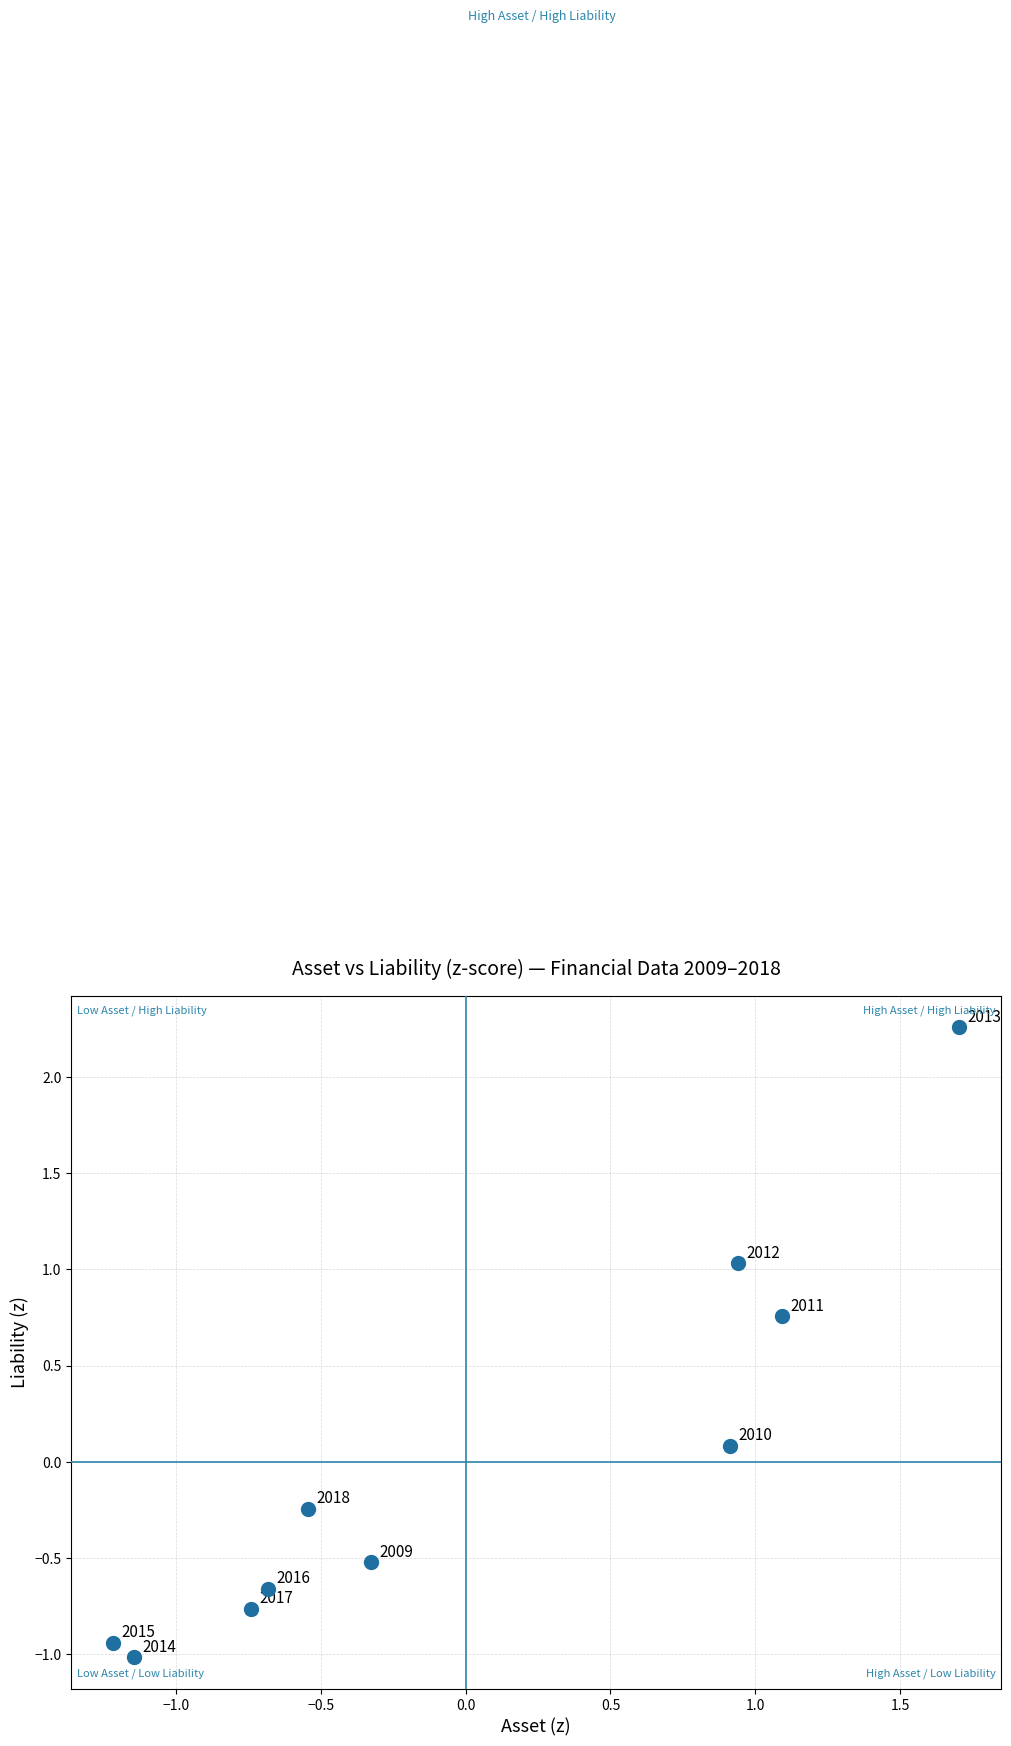

What is the range of Y values (max minus min)?

3.3